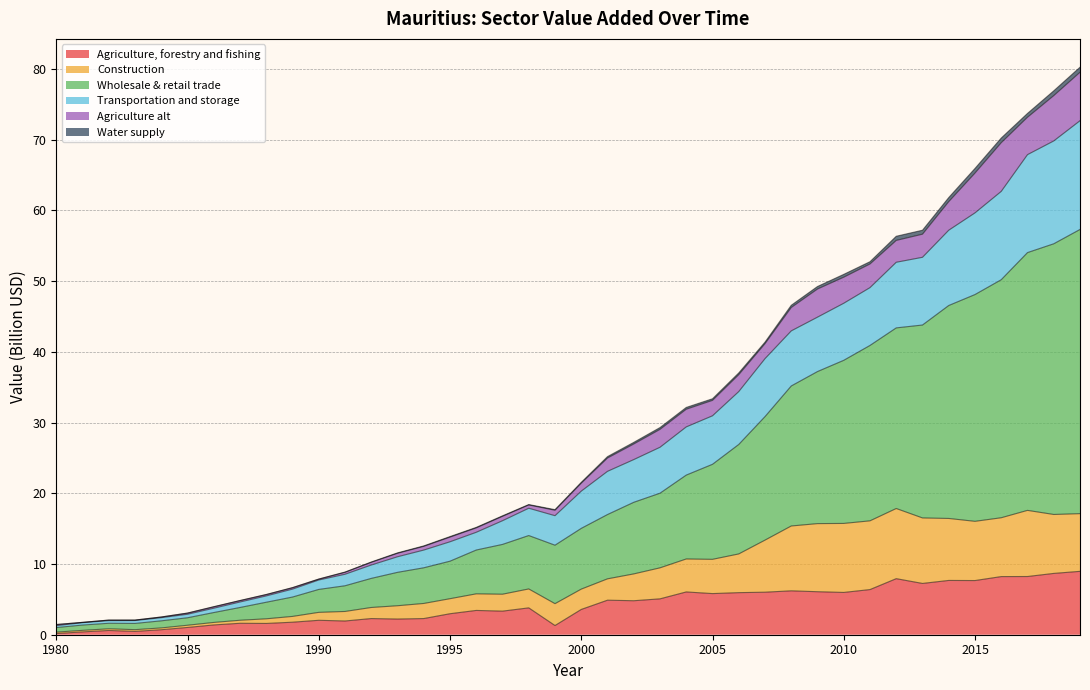

The Agriculture, forestry and fishing series shows 0.7 at 1984. True or false?

True